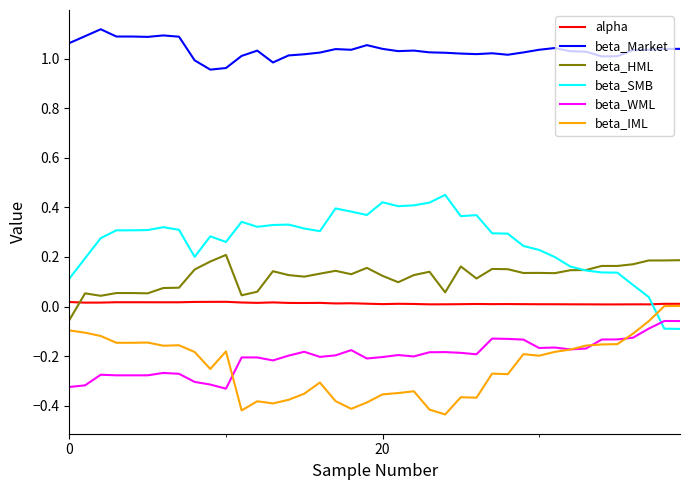

True or false: beta_Market and beta_WML intersect in this chart.

False